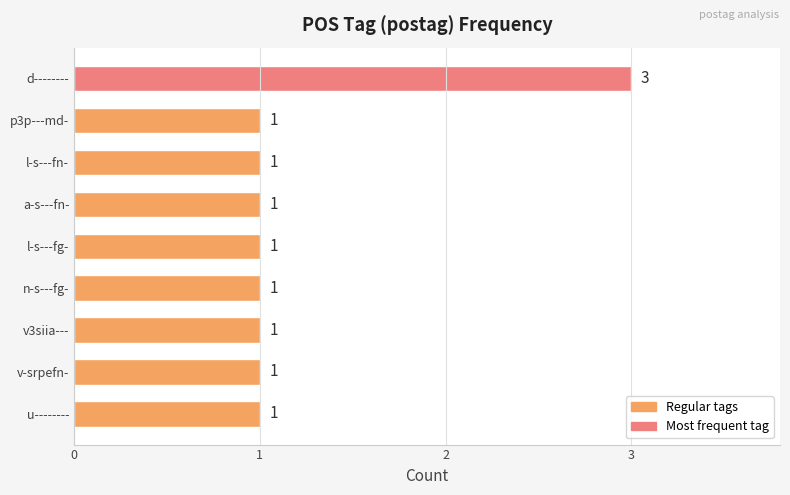

Reading top to bottom, list all the values displayed in this chart.

3	1	1	1	1	1	1	1	1